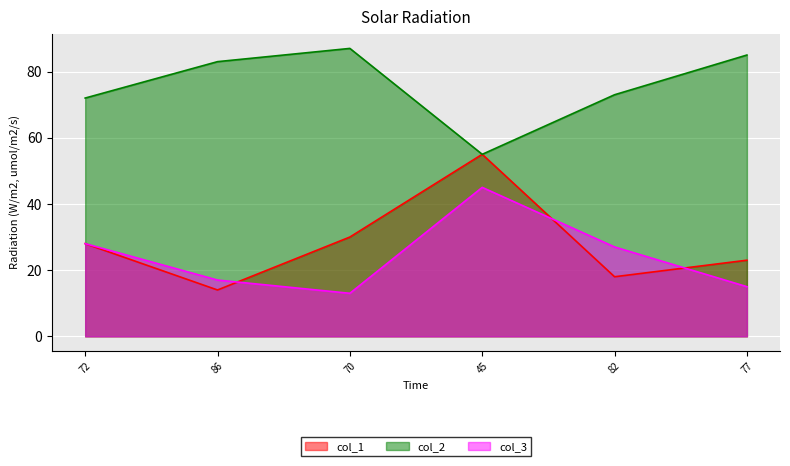

Which category has the lowest value across all series?

70